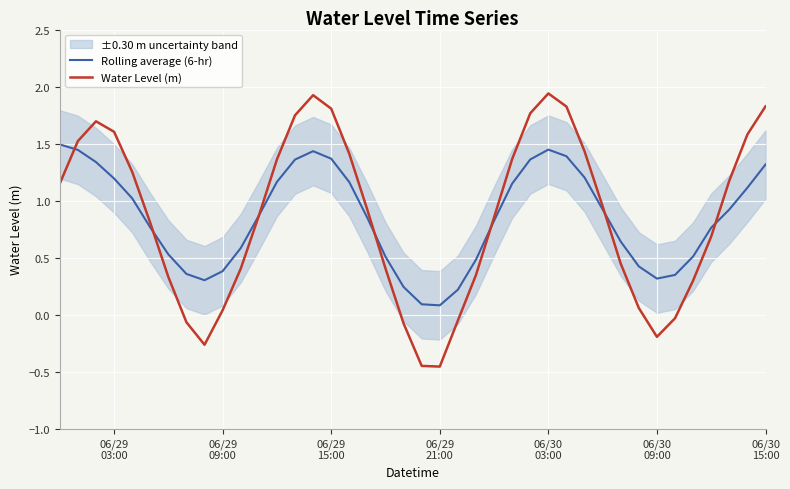

Is this an area chart (filled region under the line)?

No